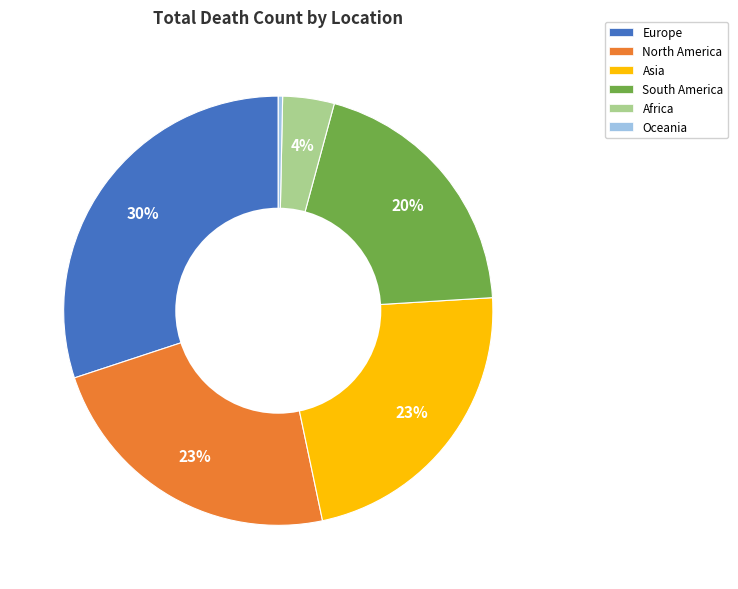

Combined, do Oceania and Europe account for over 50%?

No